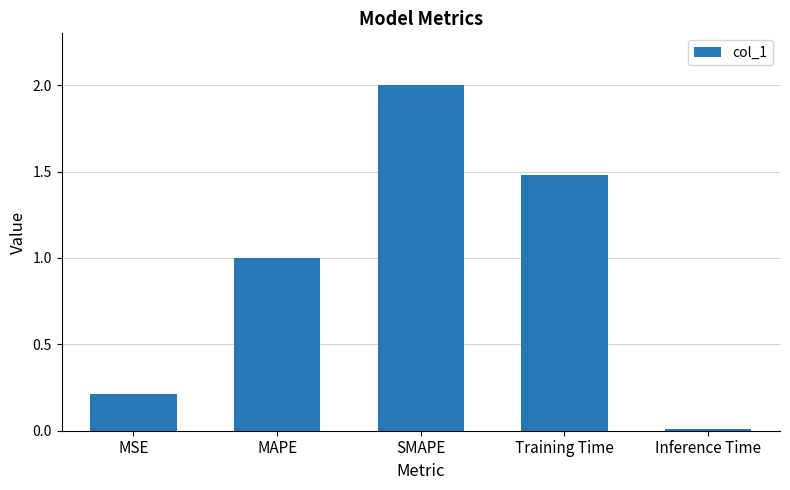

List the labels in order of value, largest first.

SMAPE, Training Time, MAPE, MSE, Inference Time